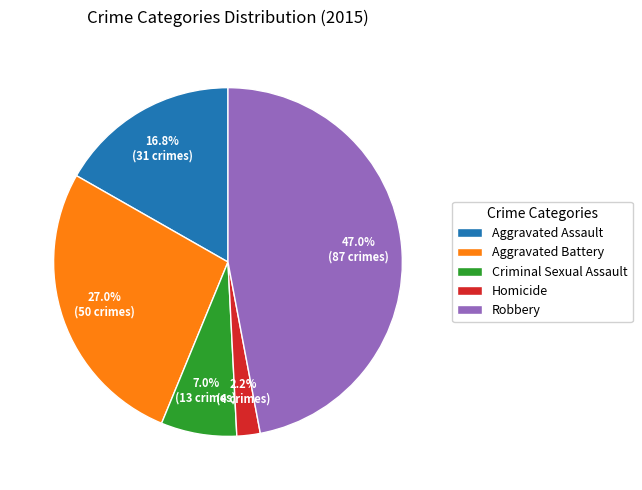

Which slice is the smallest?

Homicide